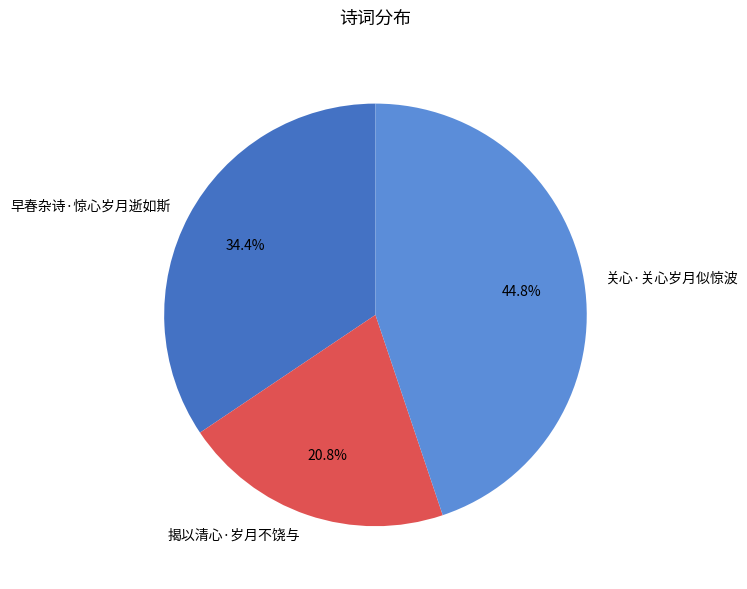

Is 早春杂诗·惊心岁月逝如斯 the majority of the pie?

No